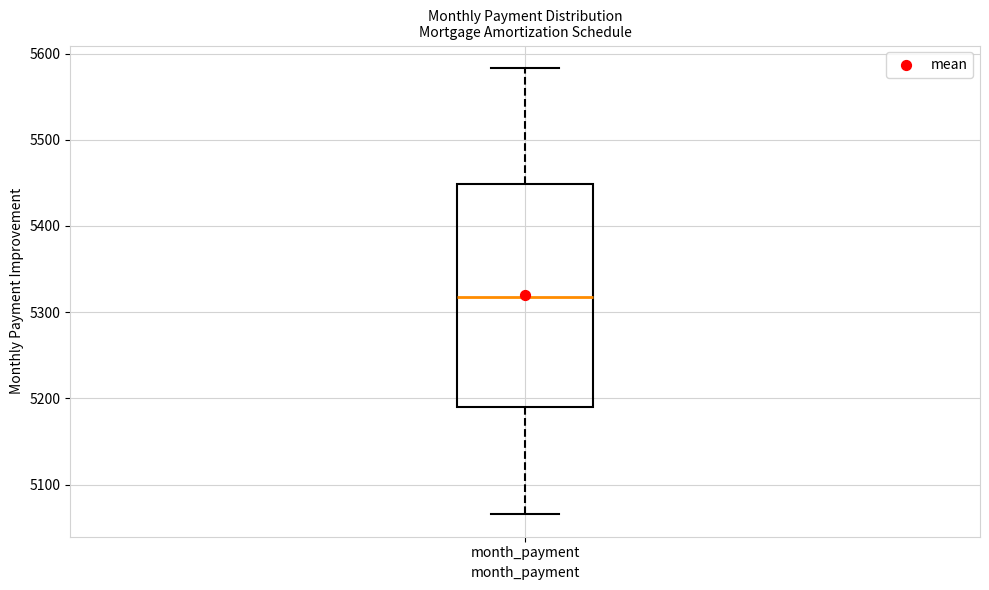

Read this box plot against the y-axis: the position of the median line, the range covered by the box, and the ends of both whiskers. The values are not printed on the chart, so give them approximately, as read against the axis.

median 5320, box 5190 to 5450, whiskers 5070 to 5580